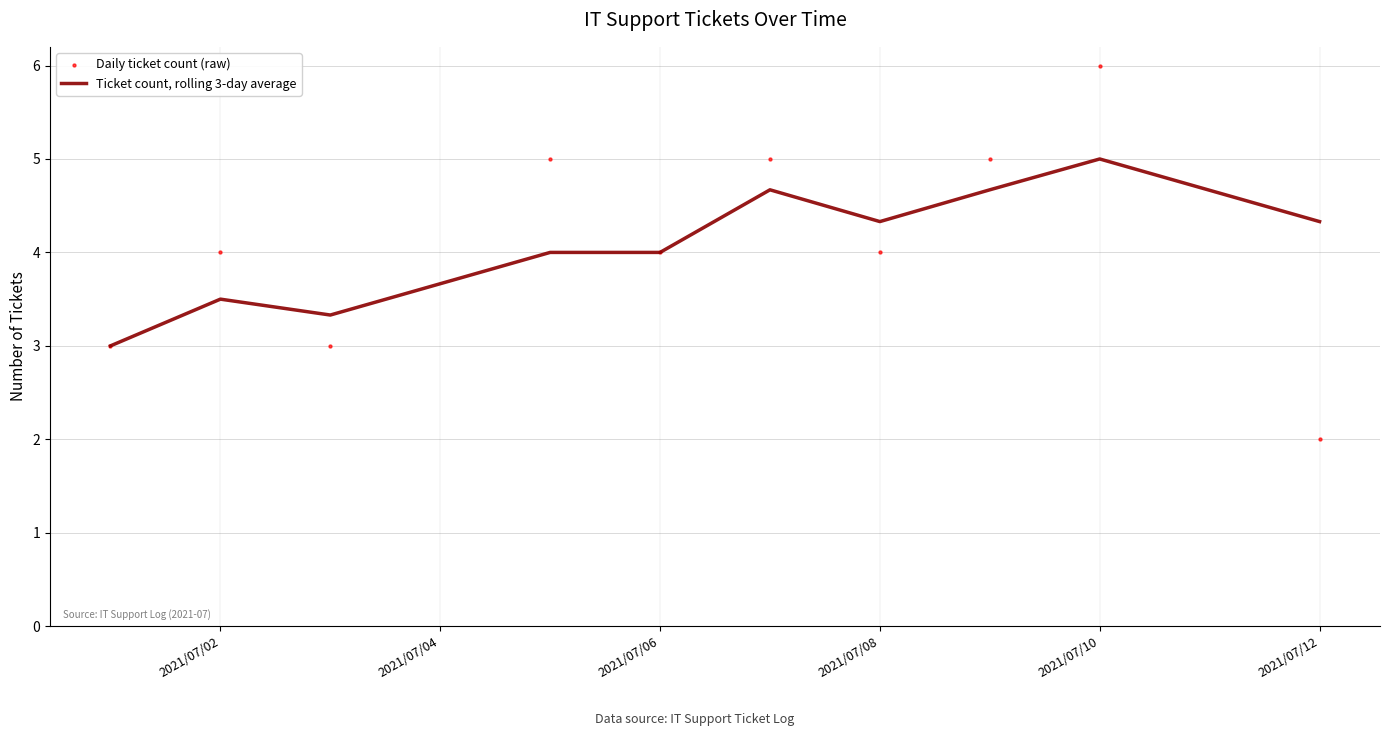

At which label does Ticket count, rolling 3-day average reach its peak?

2021/07/10